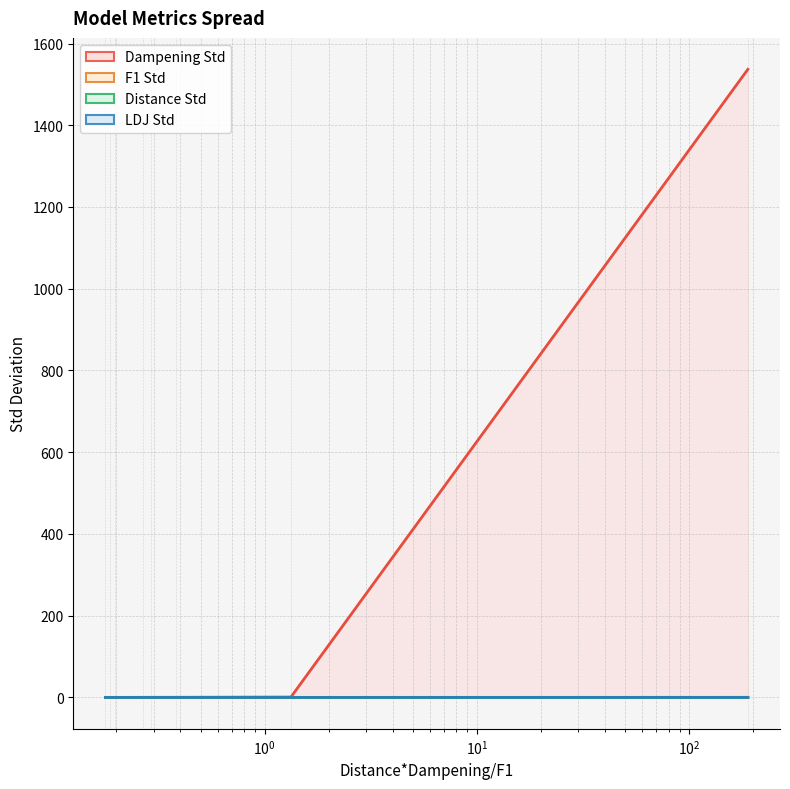

What is the value of the Dampening Std point at the 1st from the left?

0.1